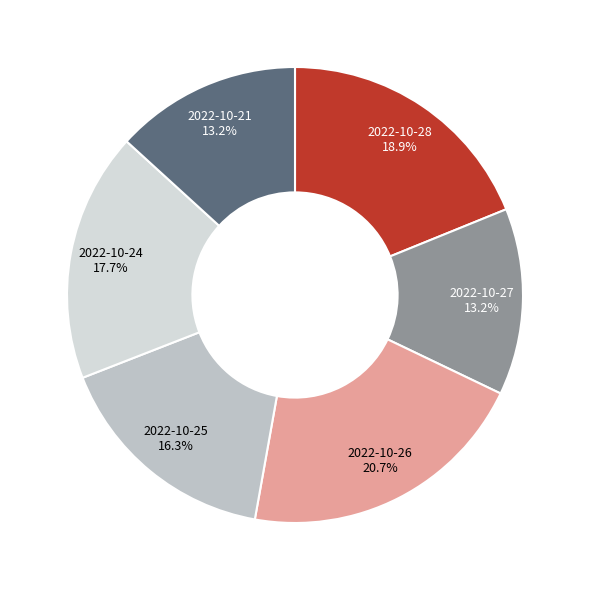

What portion of the pie excludes 2022-10-27?

86.8%